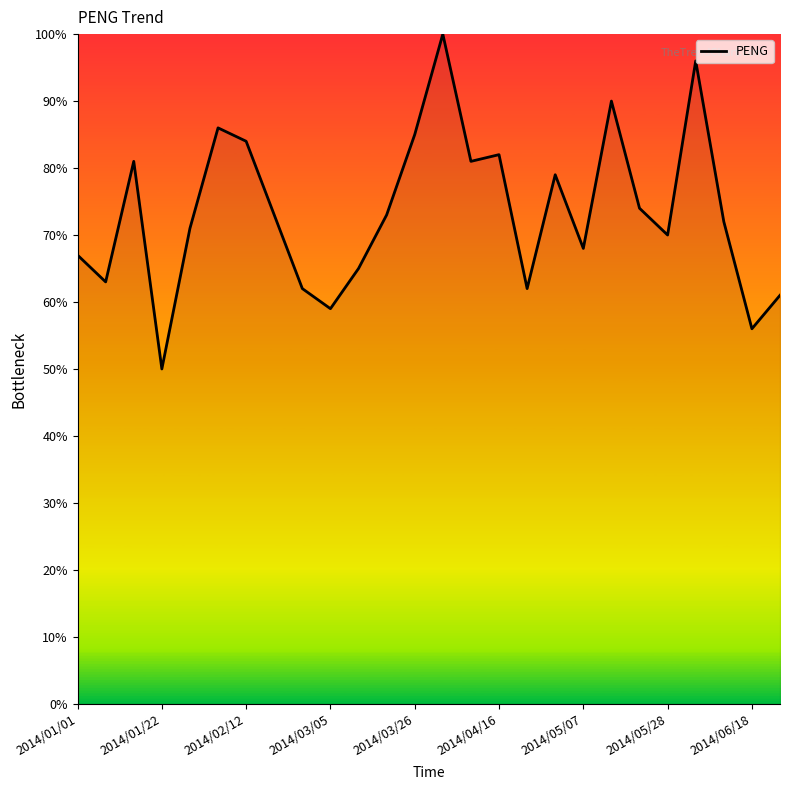

What is the smallest value displayed?

50